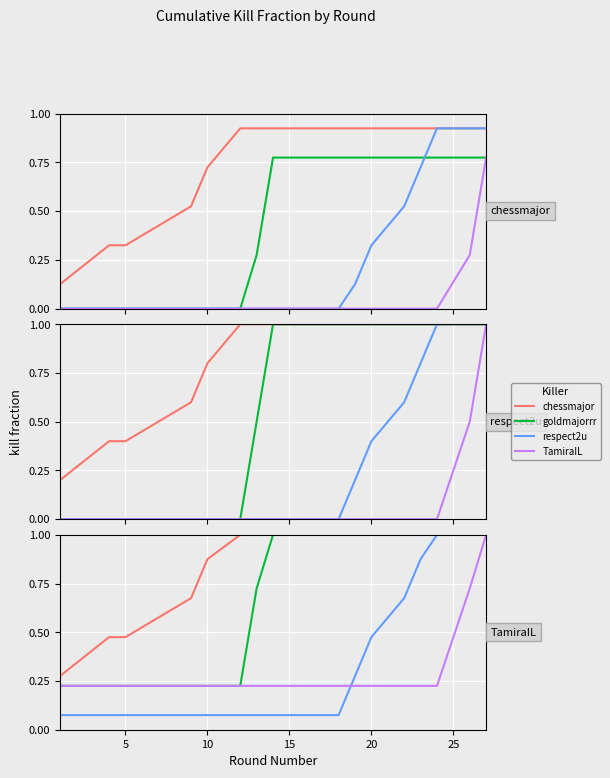

True or false: TamiraIL and goldmajorrr intersect in this chart.

False